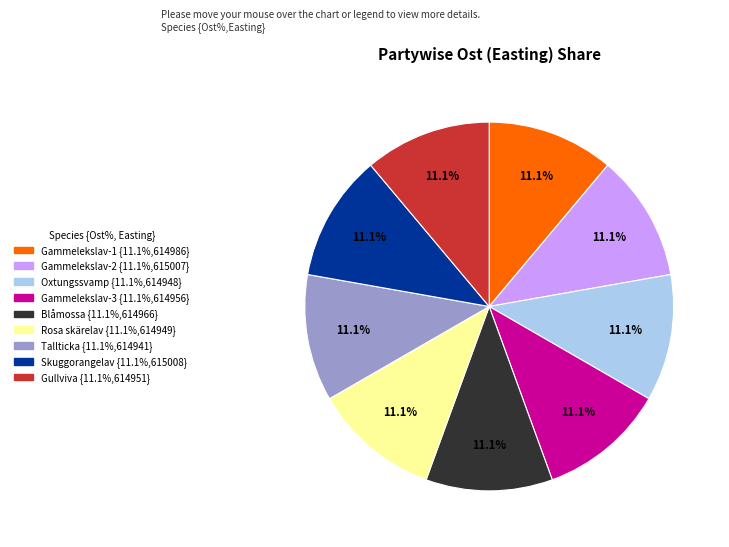

Is there a majority slice in this chart?

No